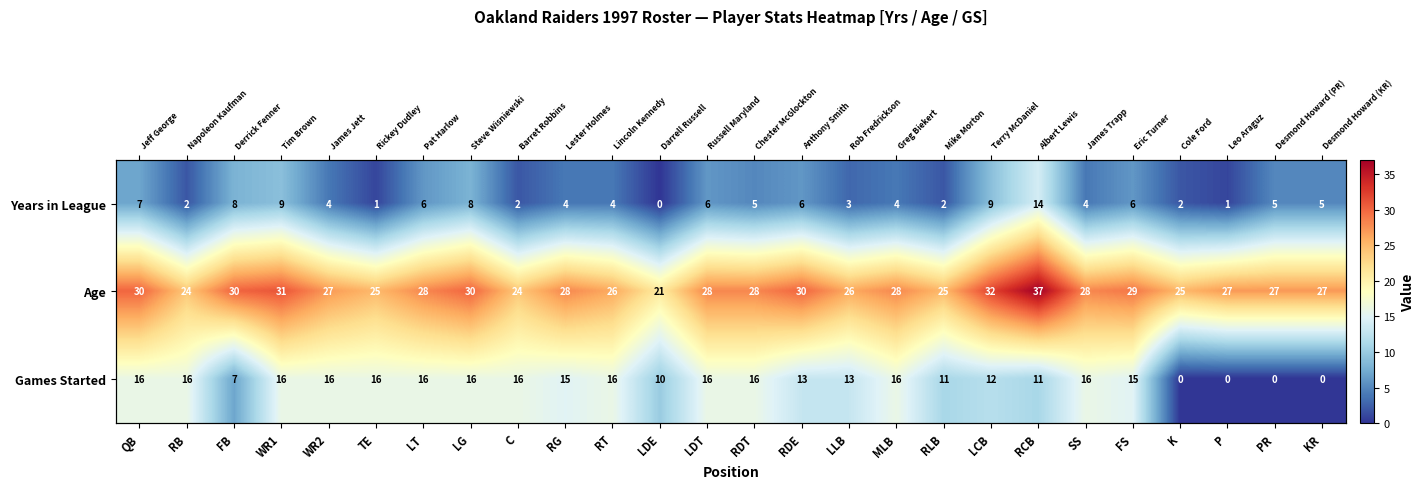

At how many categories does at least one series exceed 8?

26